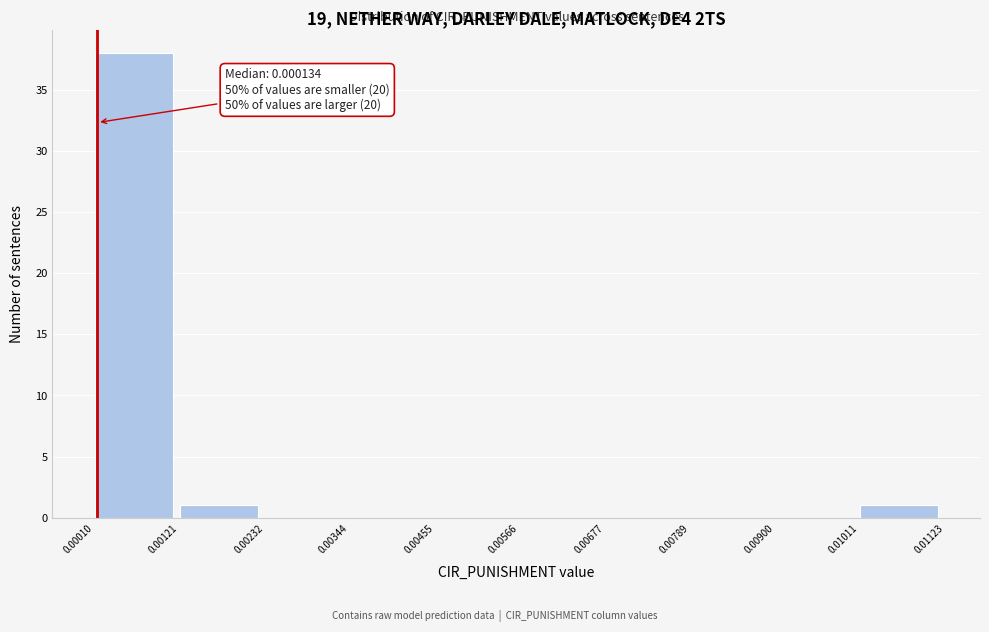

Over which range of the x-axis is the bar tallest?

0.00010 to 0.00121